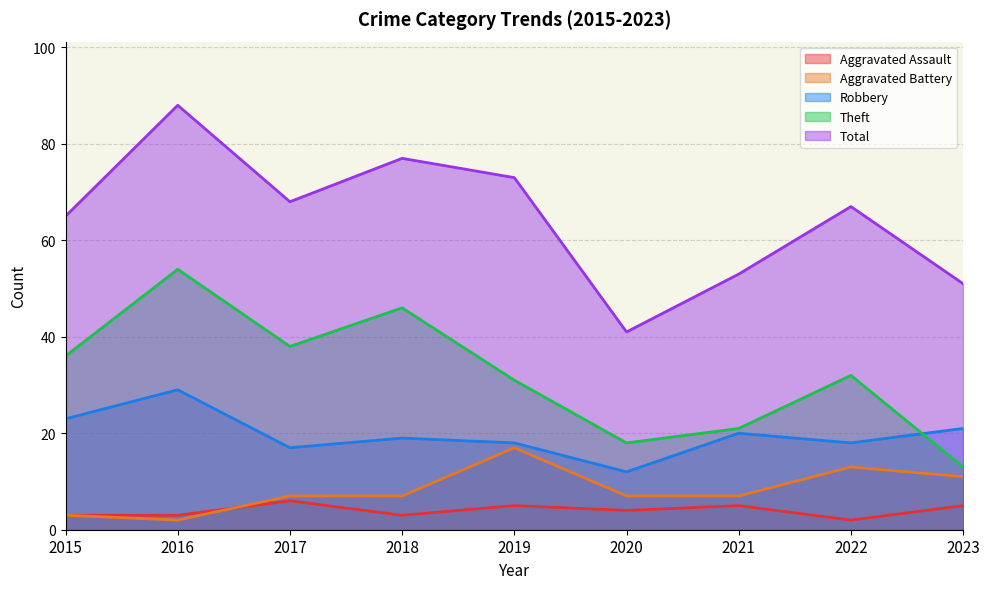

Reading left to right, transcribe all the data shown in this chart.

Aggravated Assault: 3	3	6	3	5	4	5	2	5
Aggravated Battery: 3	2	7	7	17	7	7	13	11
Robbery: 23	29	17	19	18	12	20	18	21
Theft: 36	54	38	46	31	18	21	32	13
Total: 65	88	68	77	73	41	53	67	51